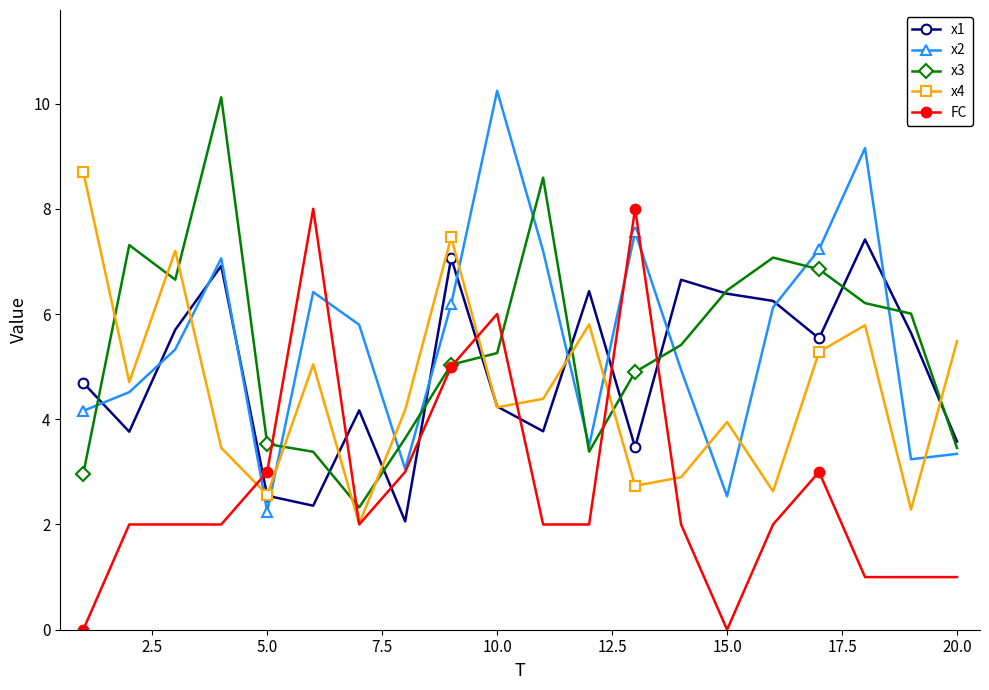

What is the lowest value of the x2 series?

2.2